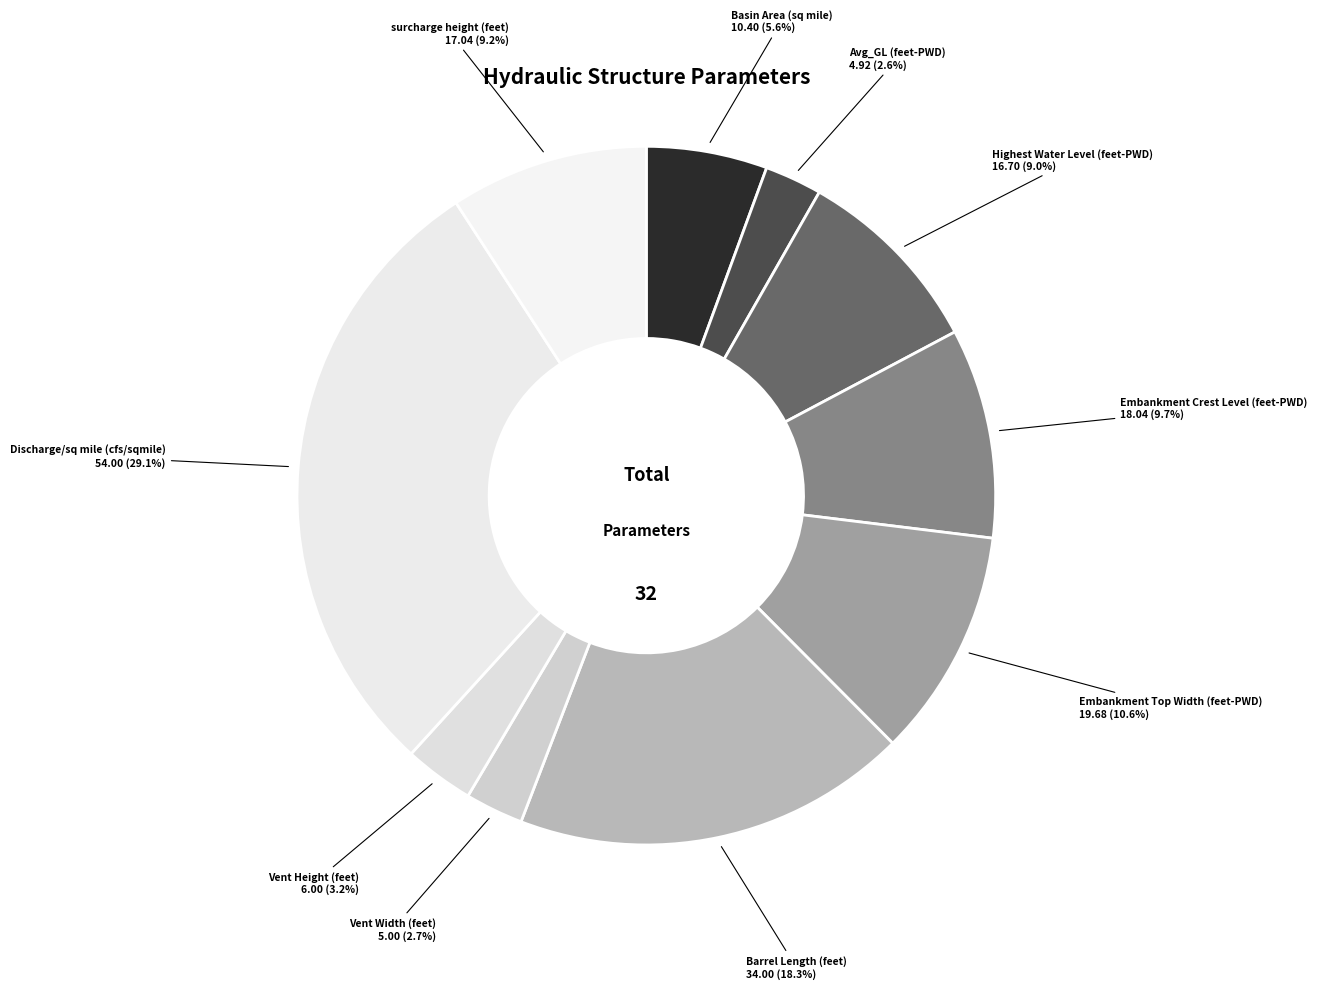

Which slice is the smallest?

Avg_GL (feet-PWD)